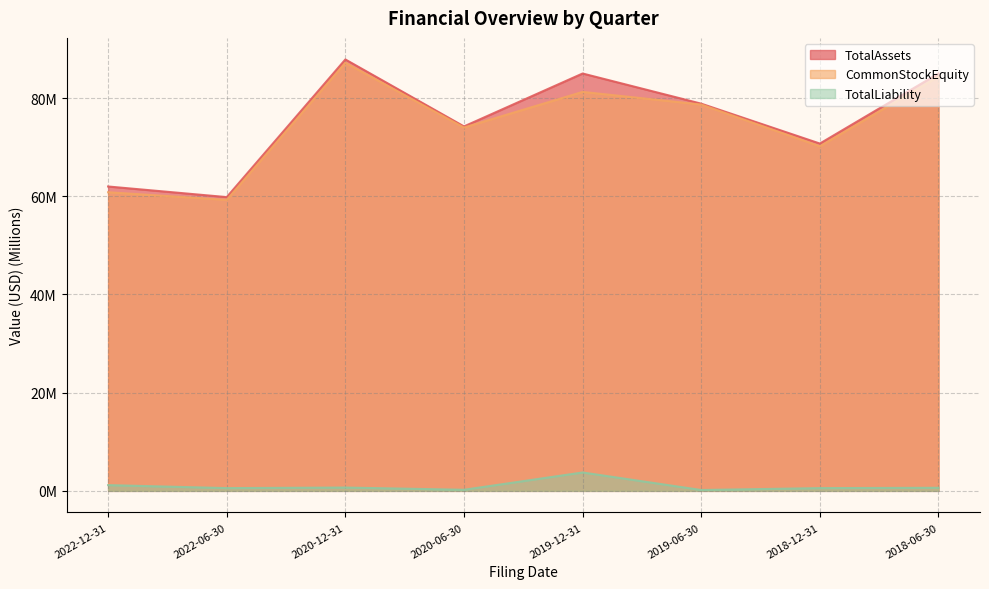

True or false: TotalLiability and TotalAssets cross at least once.

False